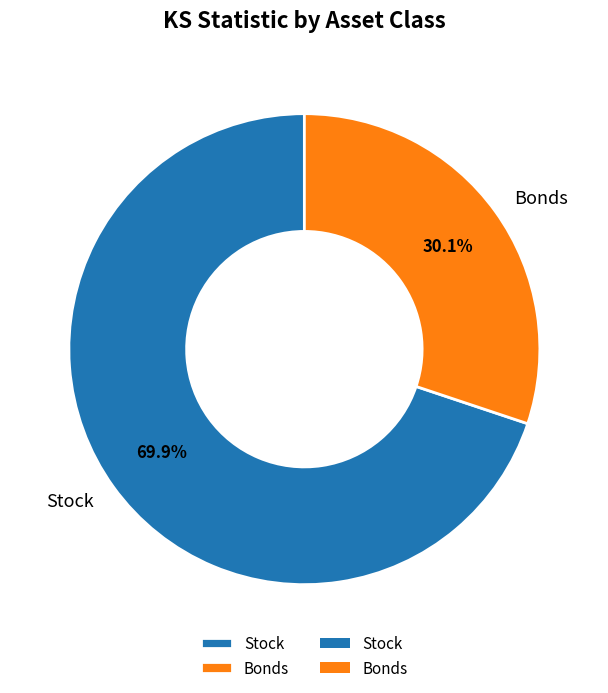

What percentage is NOT represented by Bonds?

69.9%